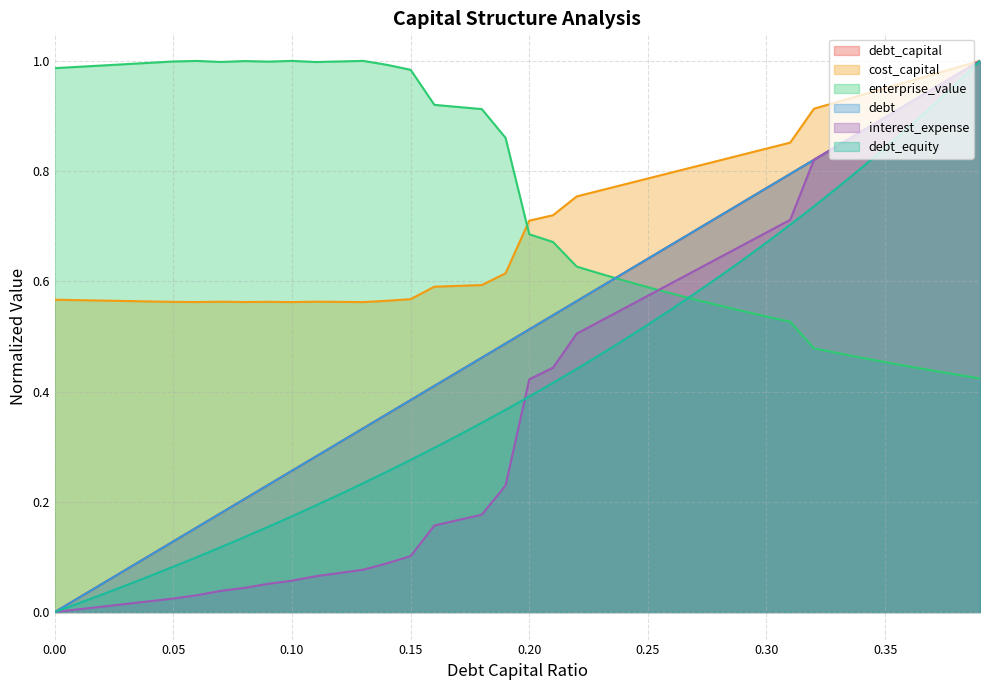

How many series are shown in this chart?

6